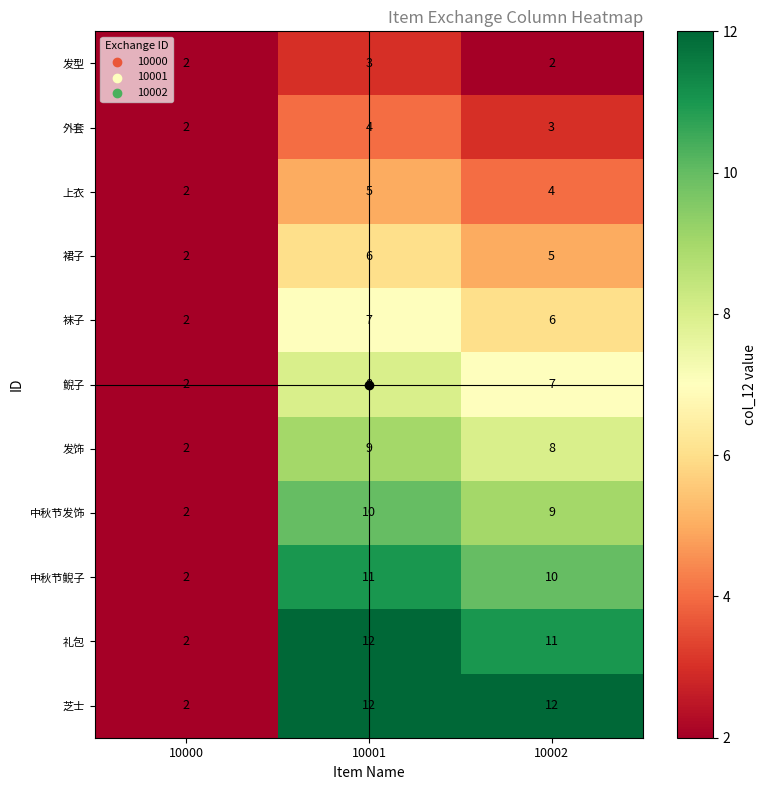

What is the highest value of the 发型 series?

3